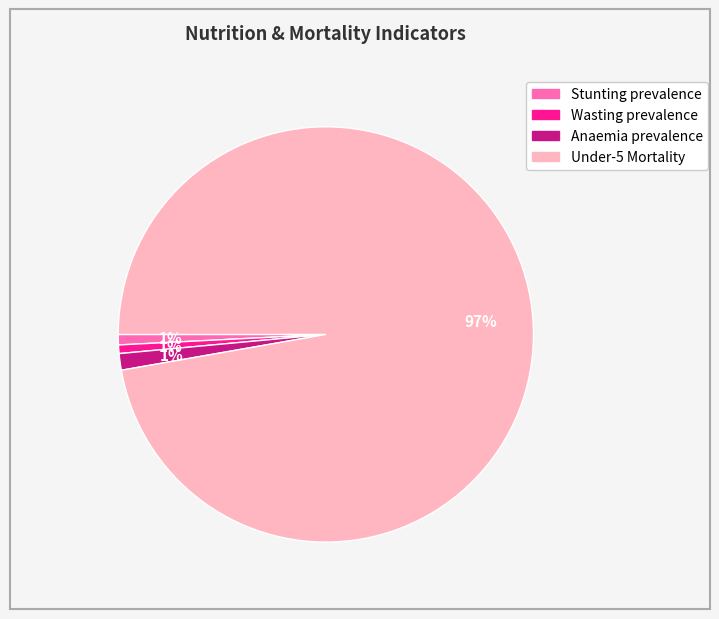

Which category accounts for the majority?

Under-5 Mortality